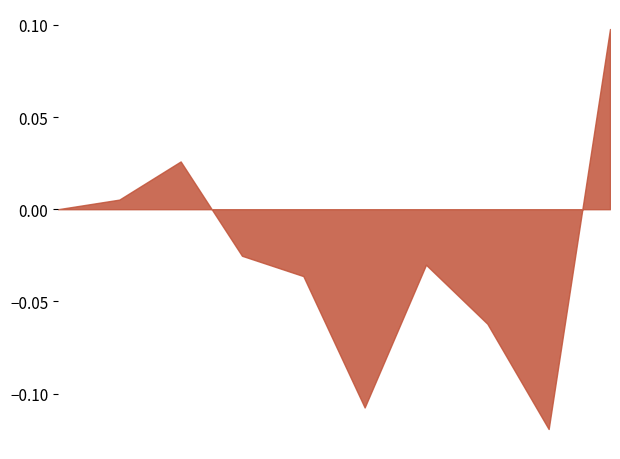

Which has a higher value, 2020-03-13 or 2020-03-18?

2020-03-13